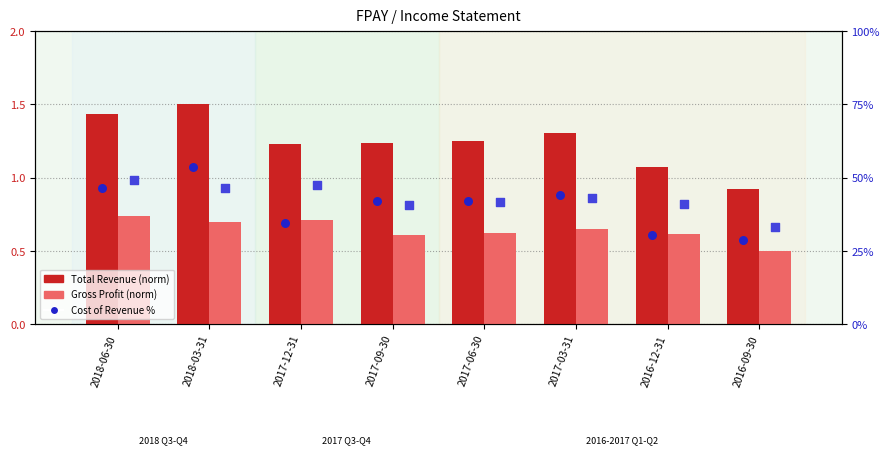

What are all the series names shown in the legend?

Total Revenue (norm), Gross Profit (norm), Cost of Revenue %, Gross Profit %